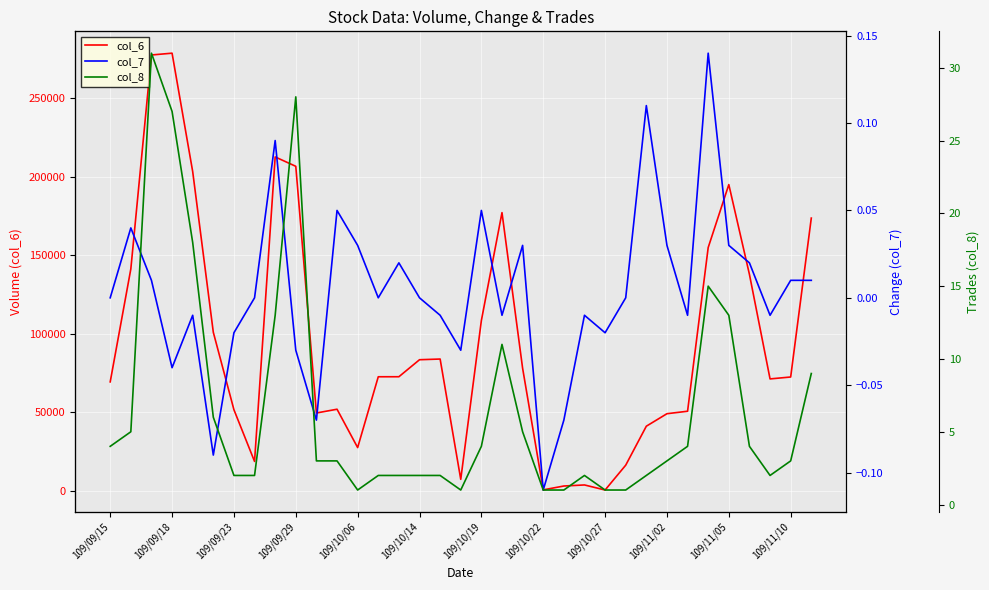

How many lines are shown in the chart?

3